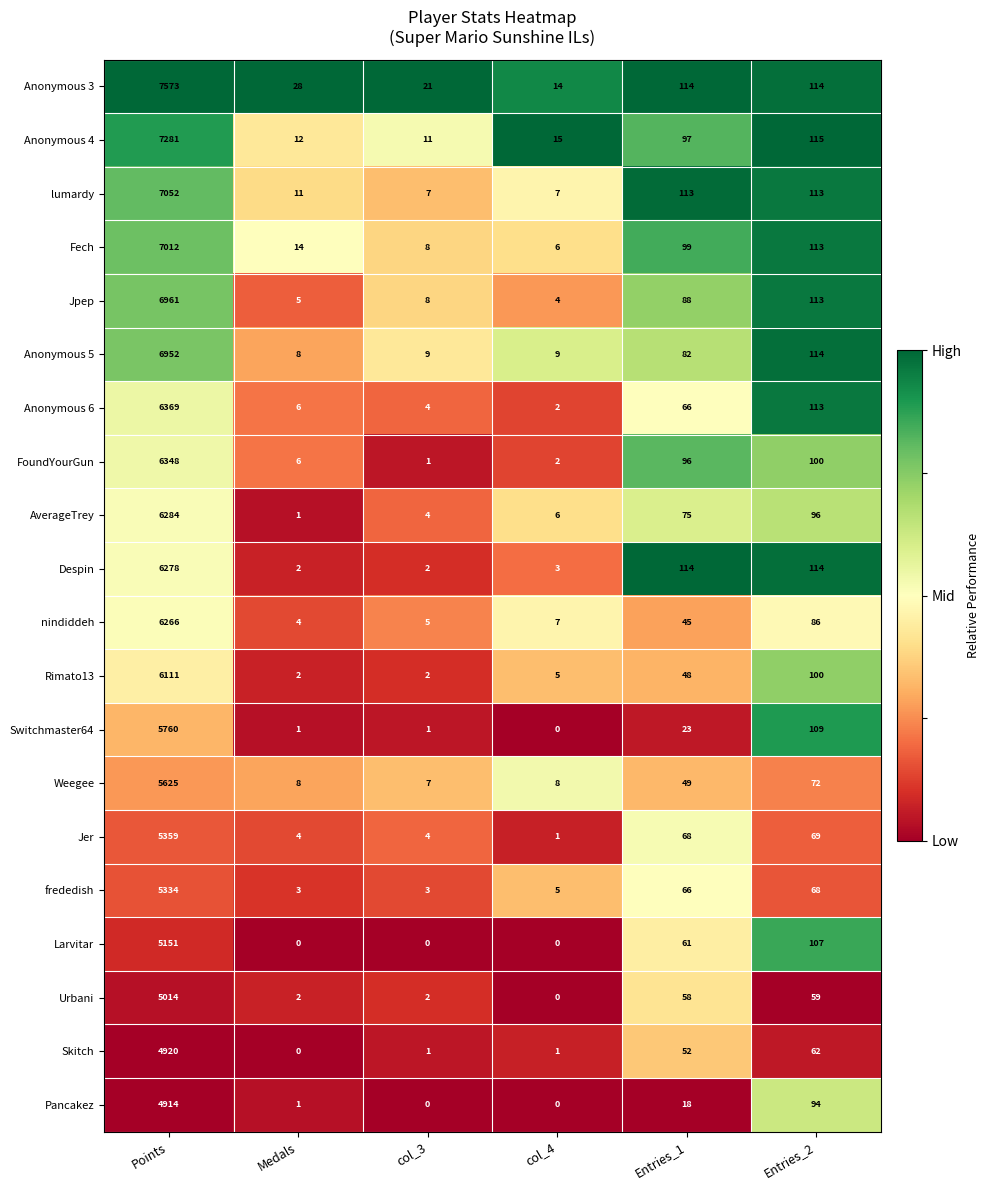

Which category has the lowest value in the Fech series?

col_4